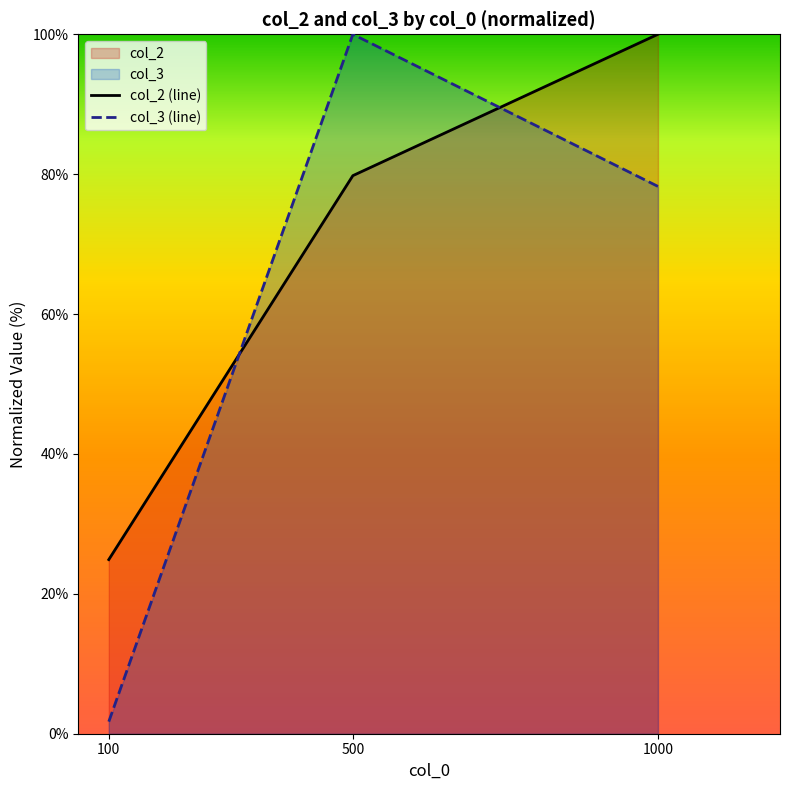

Reading left to right, what are all the values shown in this chart?

col_2 (line): 24.9	79.8	100.0
col_3 (line): 1.7	100.0	78.3